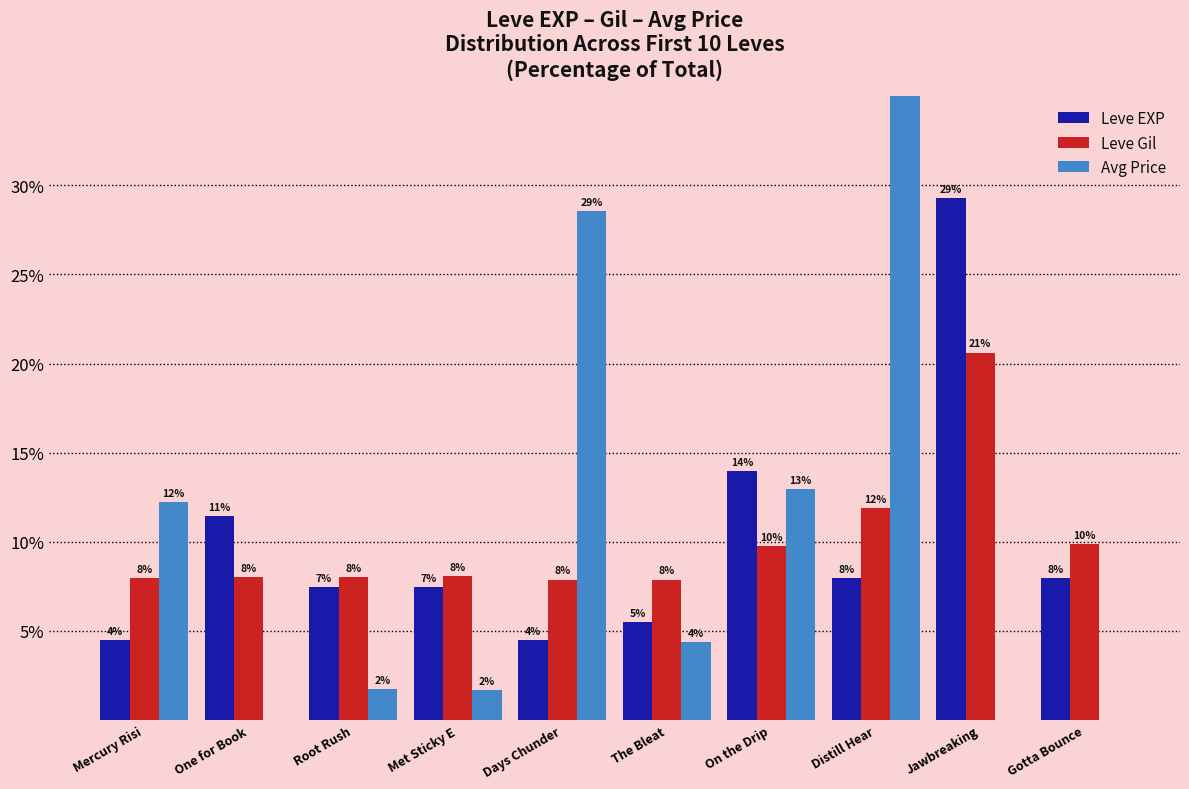

Is the value of Leve EXP at Jawbreaking greater than the value of Leve Gil at On the Drip?

Yes